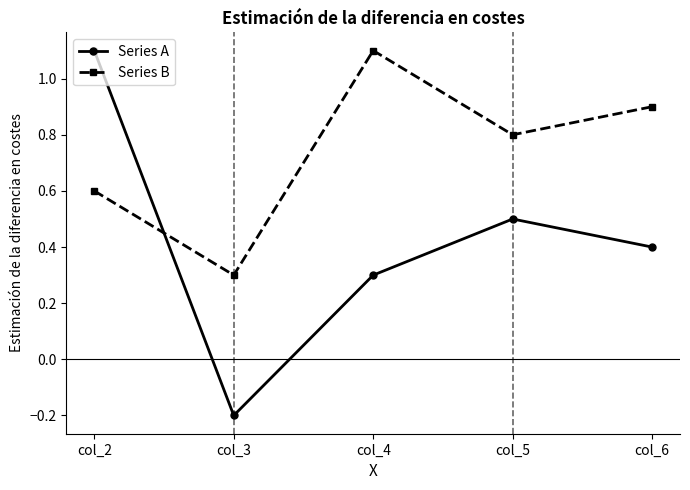

How many categories are shown in the chart?

5